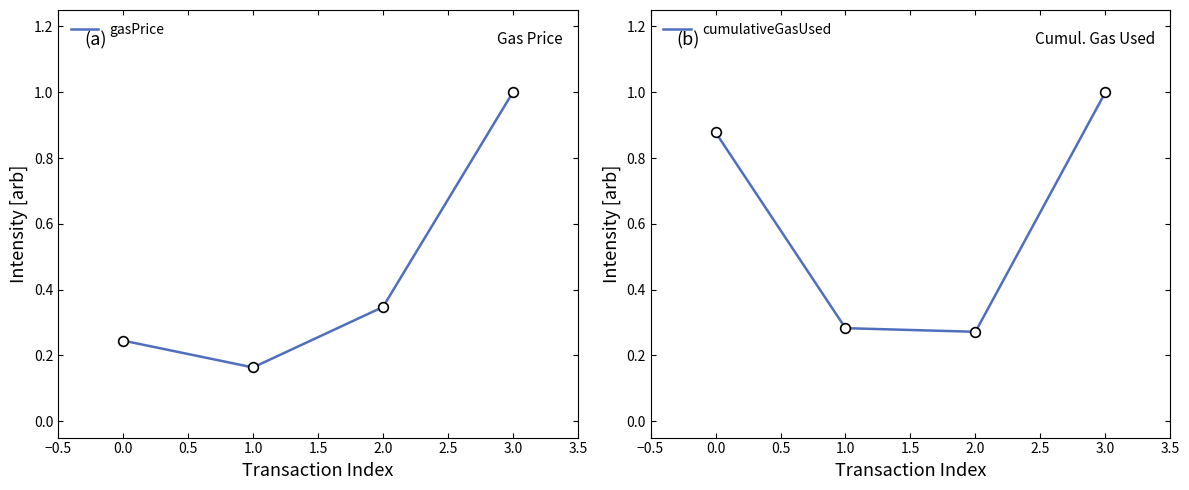

How many times do cumulativeGasUsed and gasPrice cross each other?

1